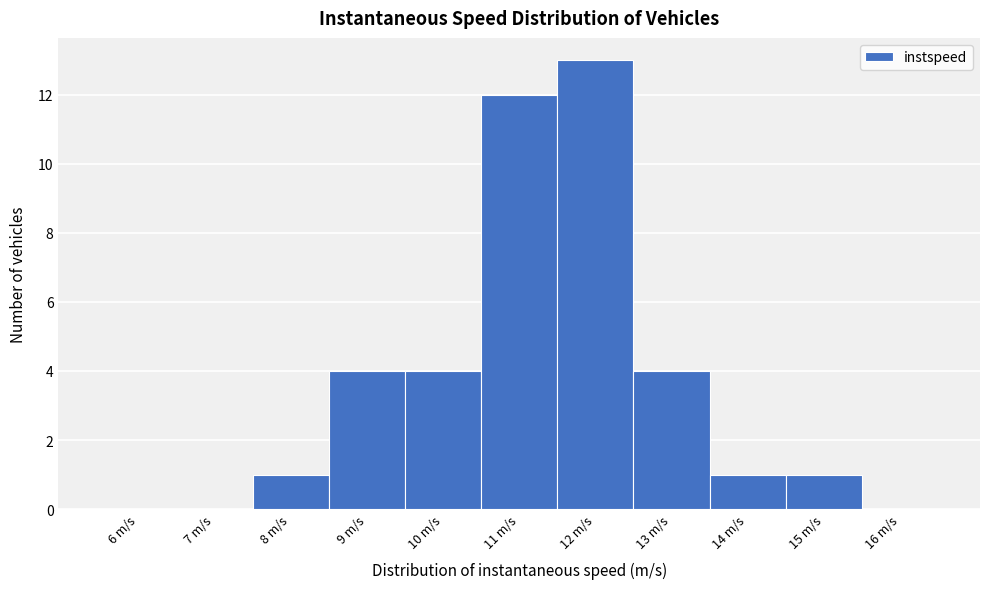

Reading left to right, what are all the values shown in this chart?

6 m/s=0	7 m/s=0	8 m/s=1	9 m/s=4	10 m/s=4	11 m/s=12	12 m/s=13	13 m/s=4	14 m/s=1	15 m/s=1	16 m/s=0